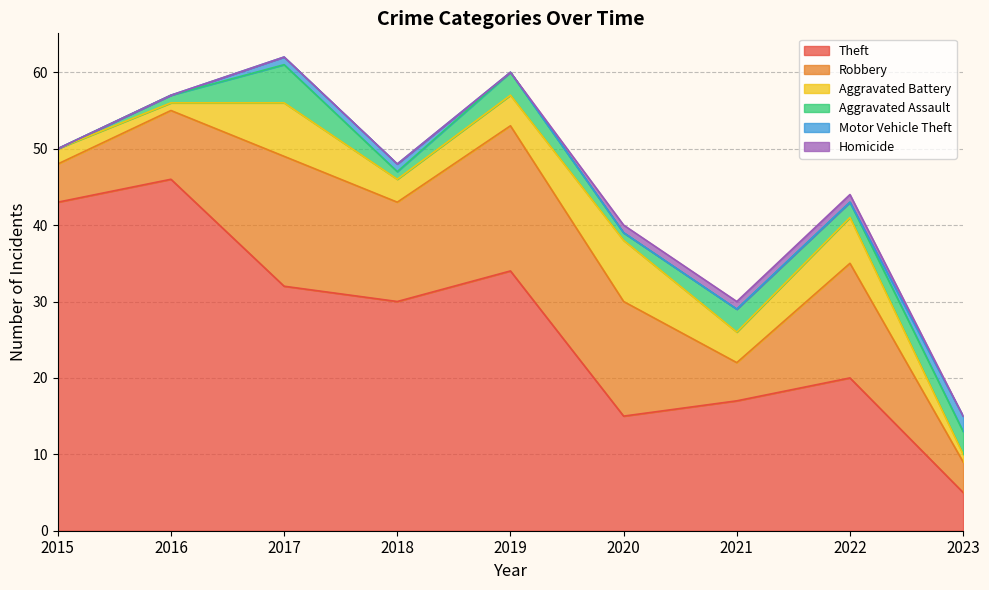

What is the value of the Theft point at the 4th from the left?

30